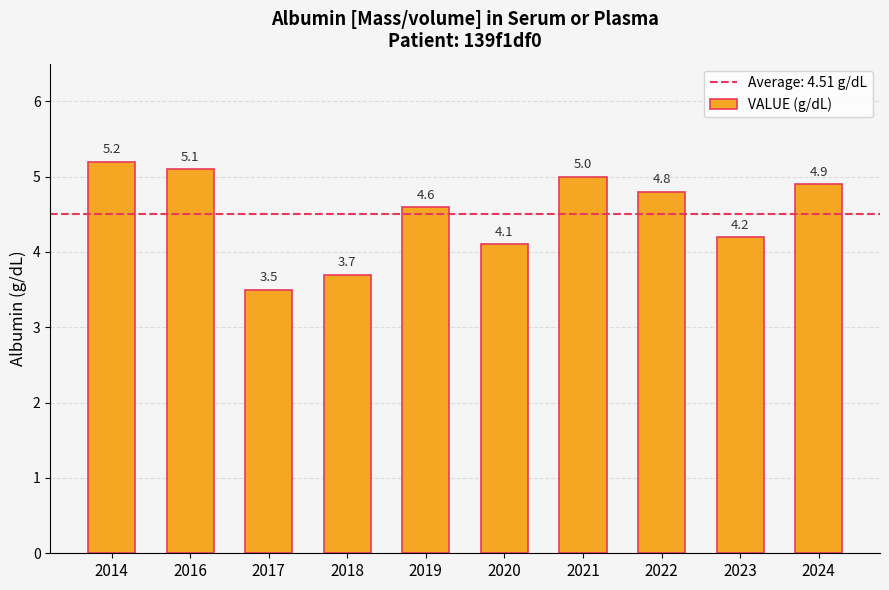

What is the sum of the values at 2020 and 2023?

8.3